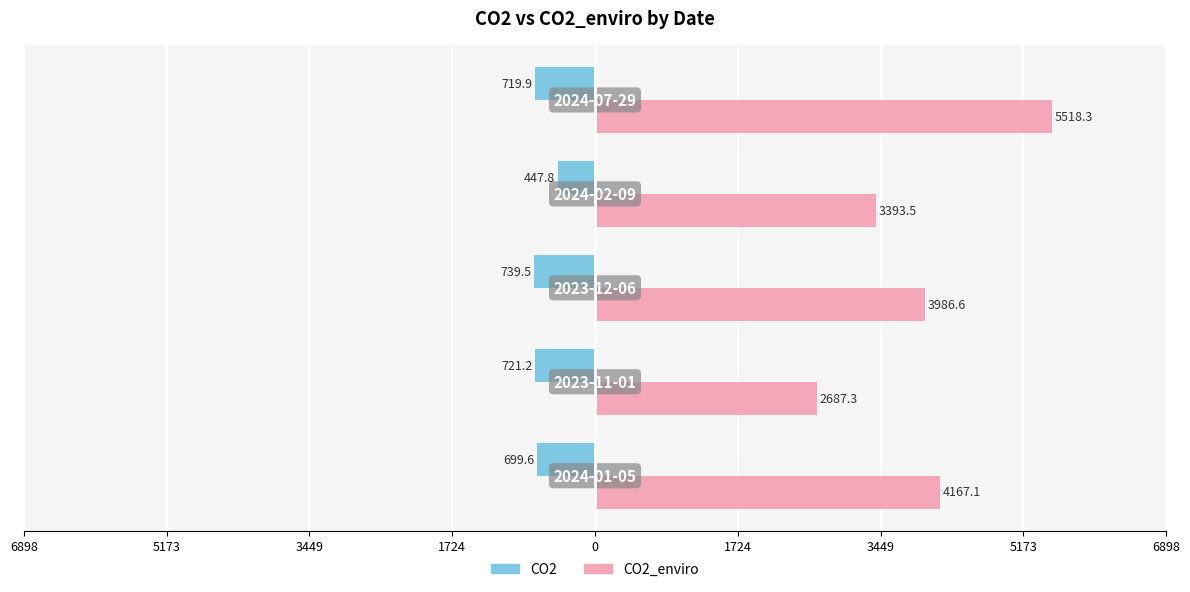

What are all the series names shown in the legend?

CO2, CO2_enviro